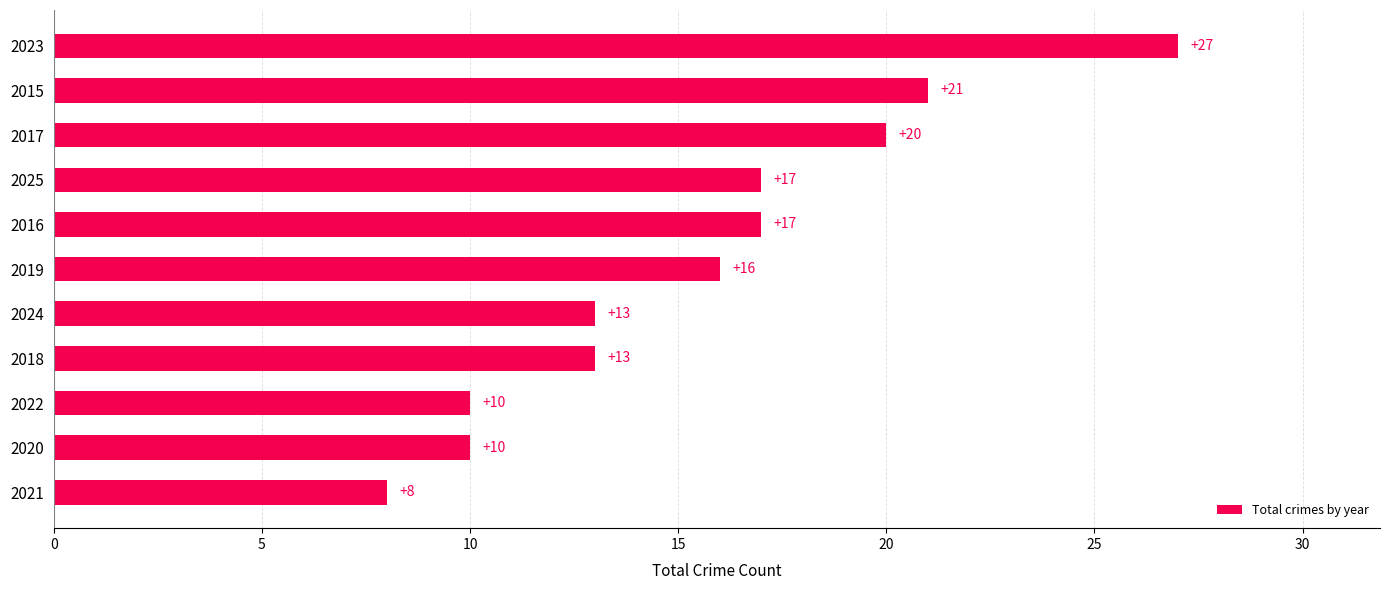

At which category does the chart reach its peak across all series?

2023